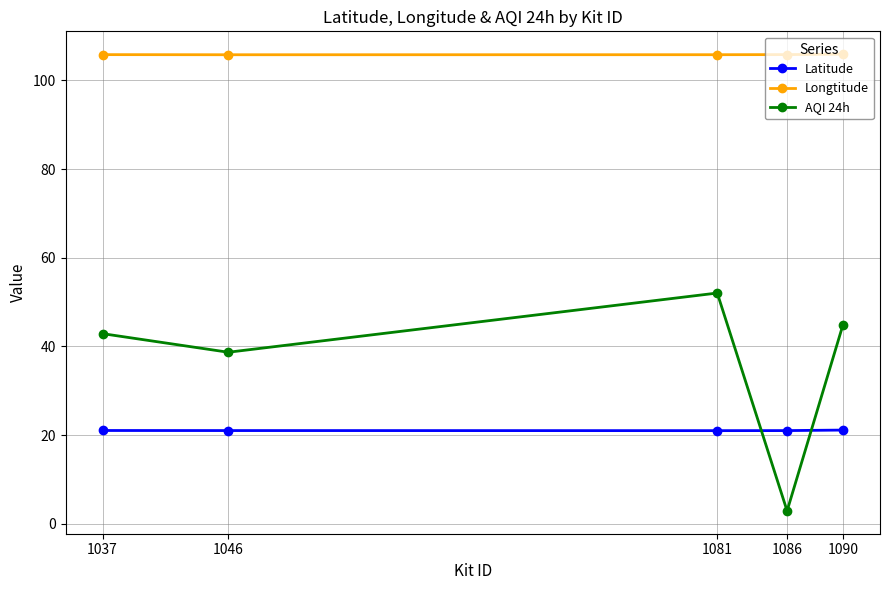

True or false: Longtitude and Latitude intersect in this chart.

False